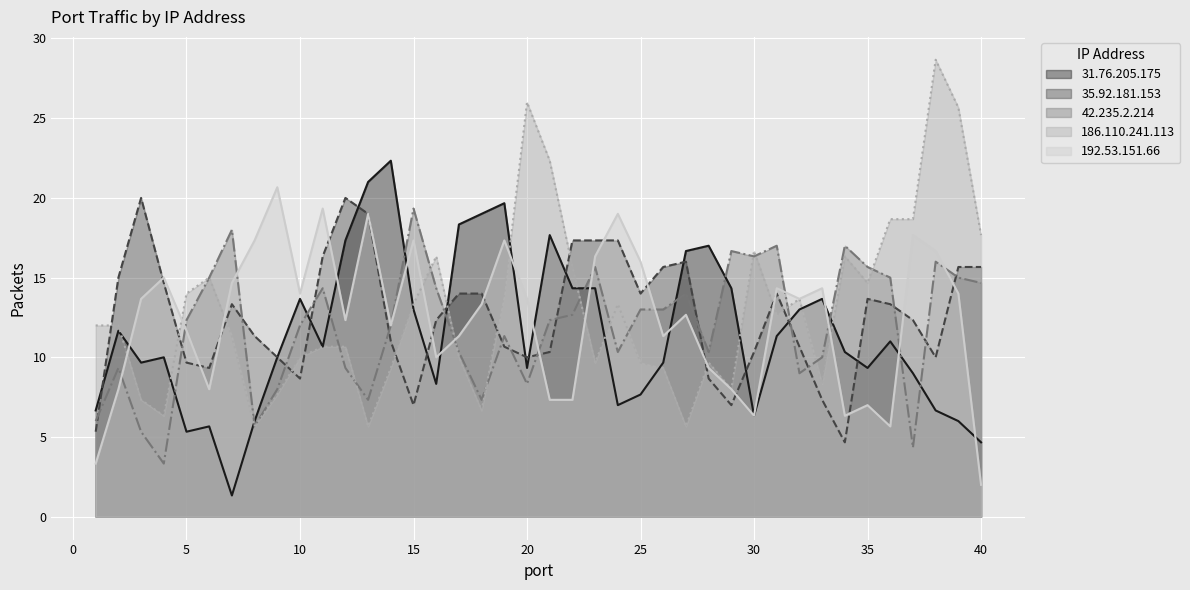

Which series has the largest total across all categories?

186.110.241.113